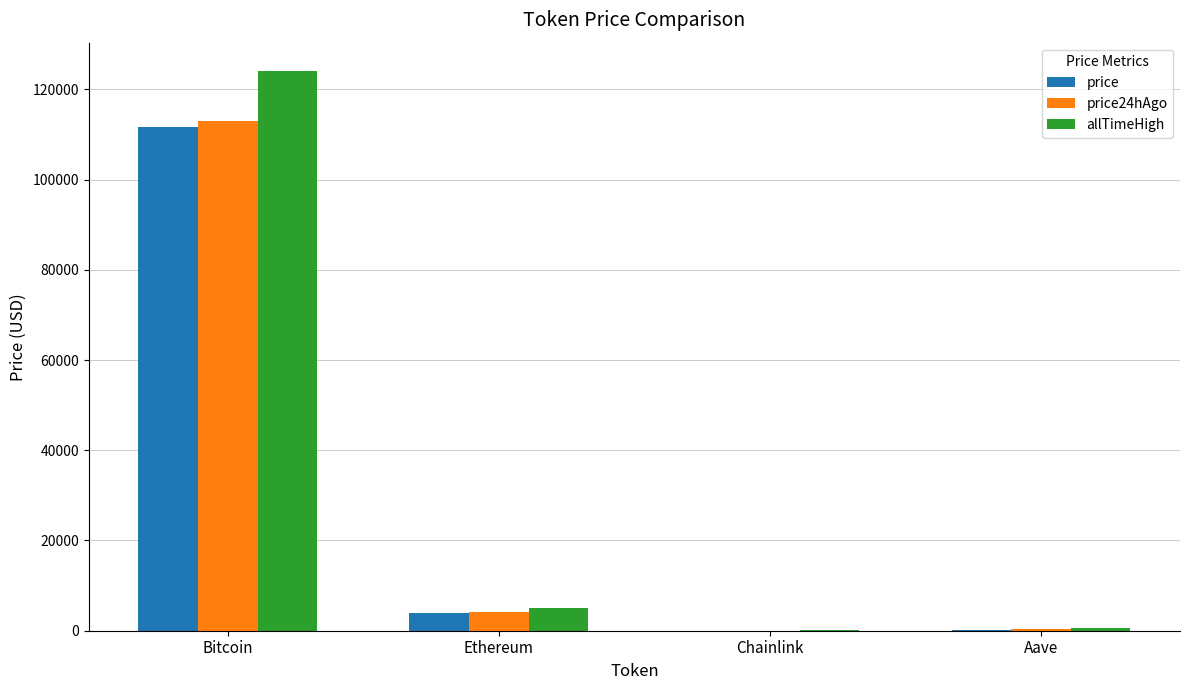

Which series changed the most between Bitcoin and Aave?

allTimeHigh